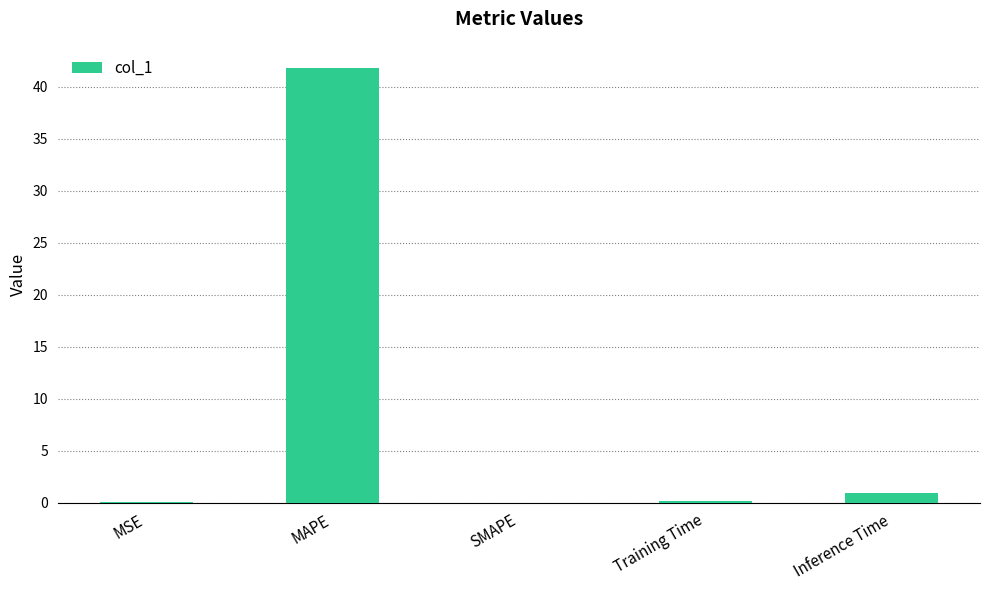

What is the greatest value displayed?

41.8